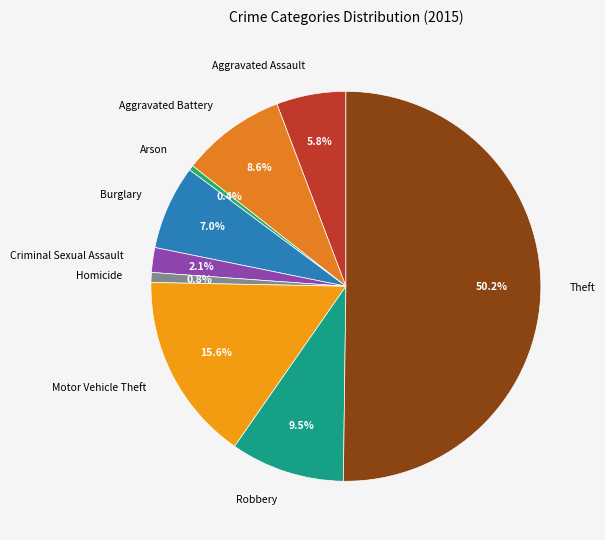

Between Criminal Sexual Assault and Aggravated Assault, which is larger?

Aggravated Assault